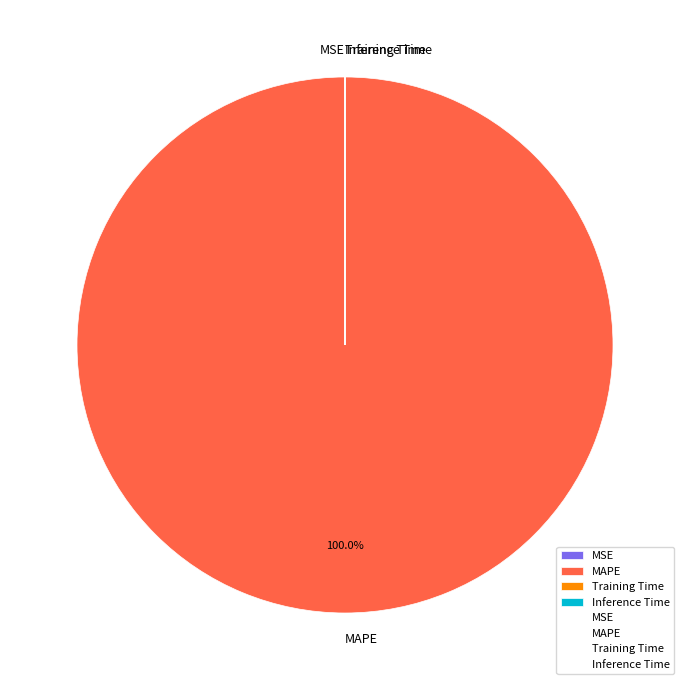

Does any single category account for the majority?

Yes